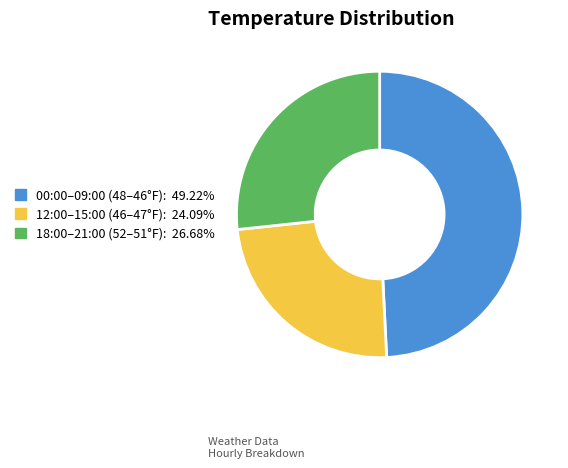

Is there any slice that represents more than half of the pie?

No